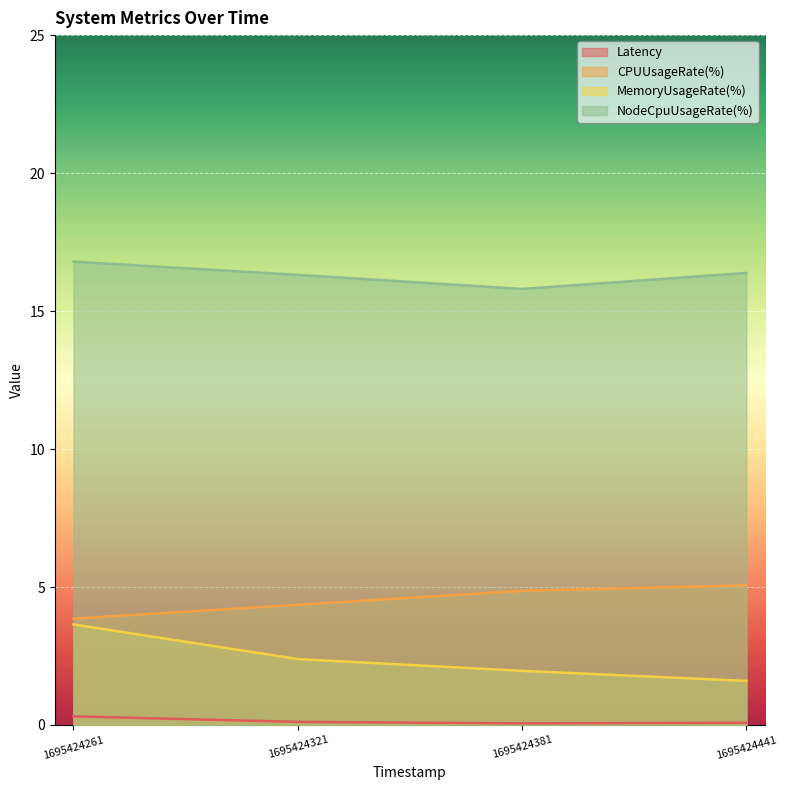

True or false: NodeCpuUsageRate(%) and MemoryUsageRate(%) intersect in this chart.

False